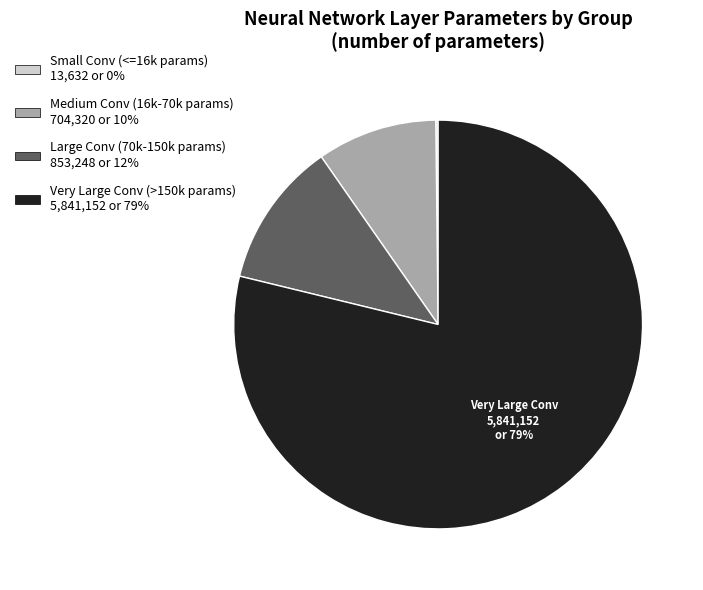

To the nearest percent, what is the average slice percentage?

25%